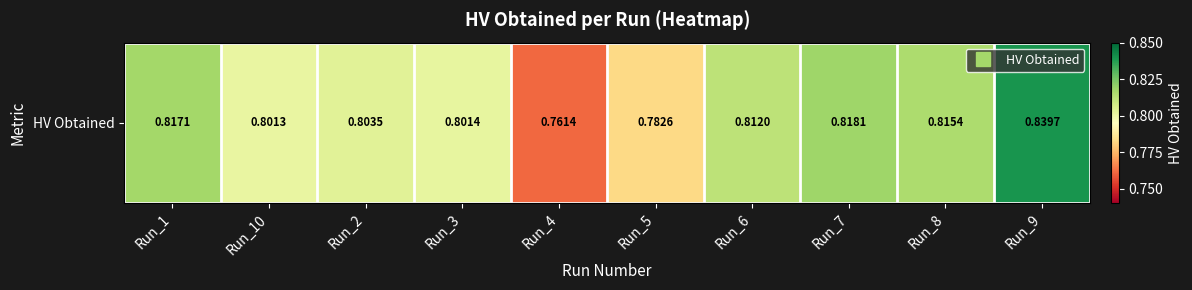

What is the difference between the values at Run_6 and Run_4?

0.1